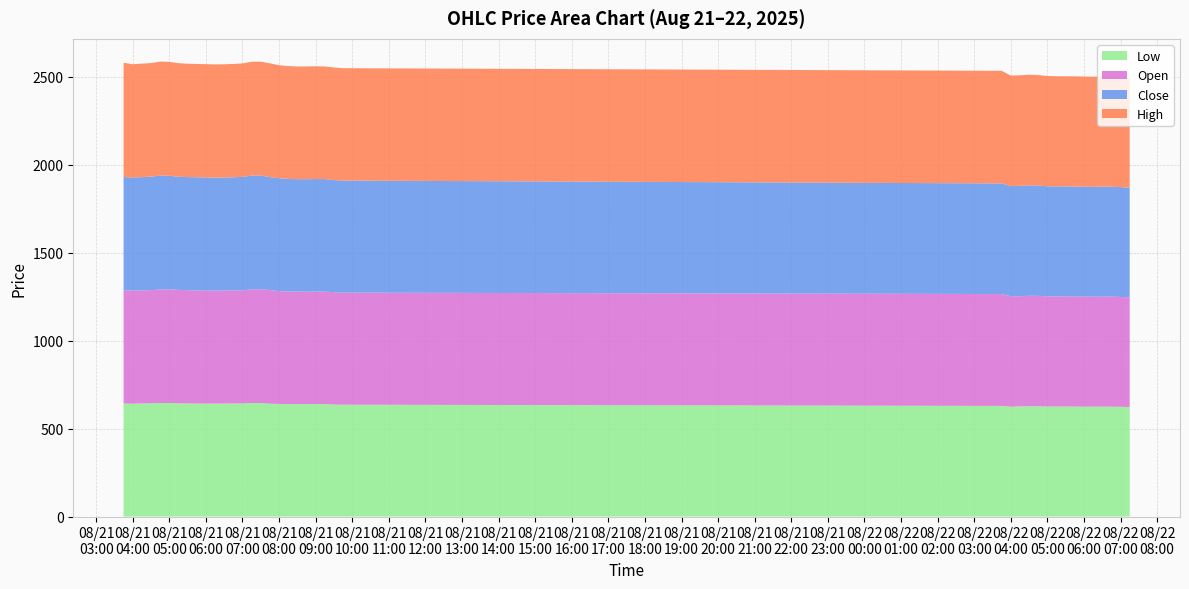

Reading right to left, what are all the values shown in this chart?

Low: 621.3	623.9	624.0	624.5	624.3	624.0	625.0	625.2	625.1	625.1	626.5	627.0	626.0	624.0	628.5	635.5	636.2	639.0	639.0	638.7	638.7	638.7	639.6	641.2	645.0	645.0	642.5	642.3	642.0	641.8	642.0	641.8	642.9	642.9	645.2	645.2	643.0	642.5	641.1	642.0
Open: 624.7	624.0	626.0	624.5	625.0	625.7	625.0	625.7	625.8	626.0	627.6	627.5	626.0	628.1	636.0	637.0	639.0	639.0	639.9	639.0	640.0	640.0	641.5	646.0	647.0	645.5	643.0	643.2	642.2	642.0	642.0	642.9	643.5	645.2	646.5	645.2	643.8	642.6	643.0	644.5
Close: 622.3	624.7	624.0	626.6	624.3	625.0	625.8	625.5	625.7	625.8	627.2	627.6	627.7	626.0	628.7	637.0	637.0	640.0	639.0	639.6	638.7	640.0	641.5	641.9	646.0	647.0	644.8	642.5	642.1	642.4	643.1	643.2	642.9	642.9	645.2	647.2	645.0	643.5	642.4	643.0
High: 624.9	624.7	626.0	626.6	626.0	625.8	625.8	625.8	625.8	626.8	627.6	629.0	628.0	628.2	640.0	638.7	640.0	640.0	641.0	640.5	640.6	641.5	642.2	646.8	647.0	647.0	644.8	644.0	644.0	643.5	644.0	644.0	644.0	645.9	647.0	647.9	645.3	645.6	643.8	649.4